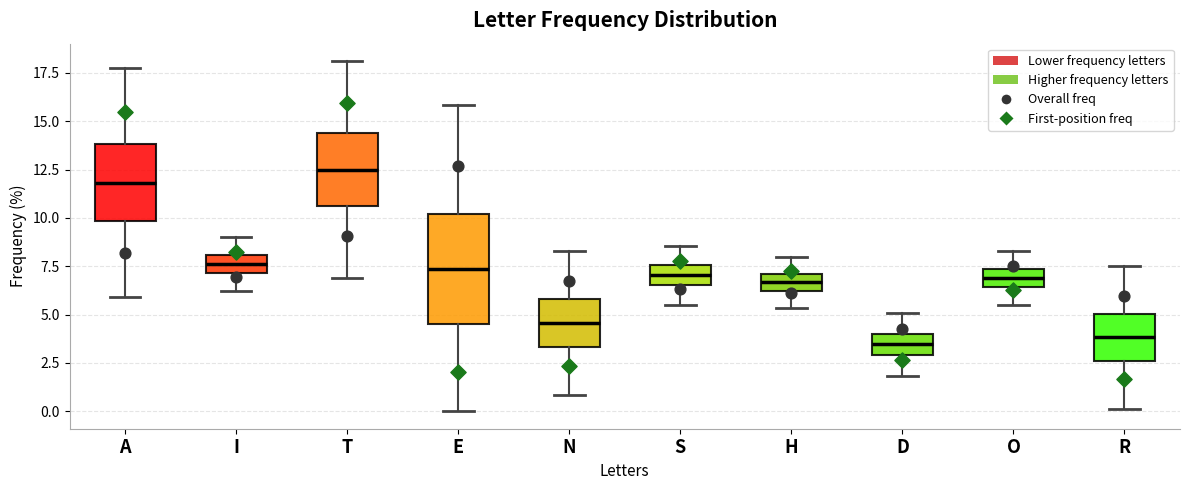

Where is the lower edge of the box for E on the y-axis? The values are not printed on the chart, so give them approximately, as read against the axis.

4.5